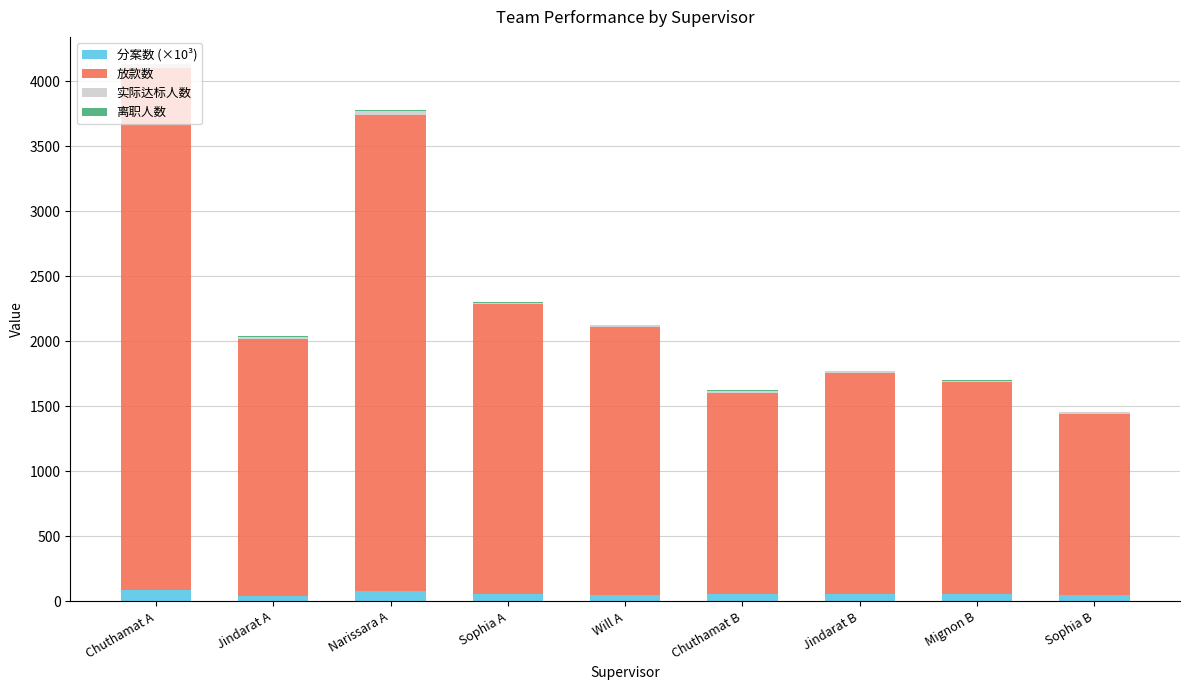

Count the number of categories in the chart.

9